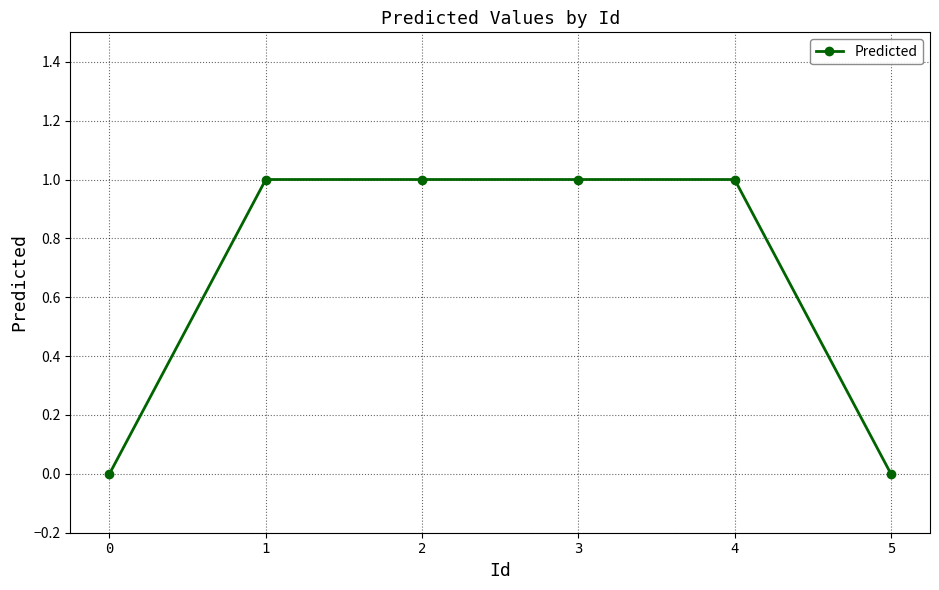

What is the value of the 5th point from the left?

1